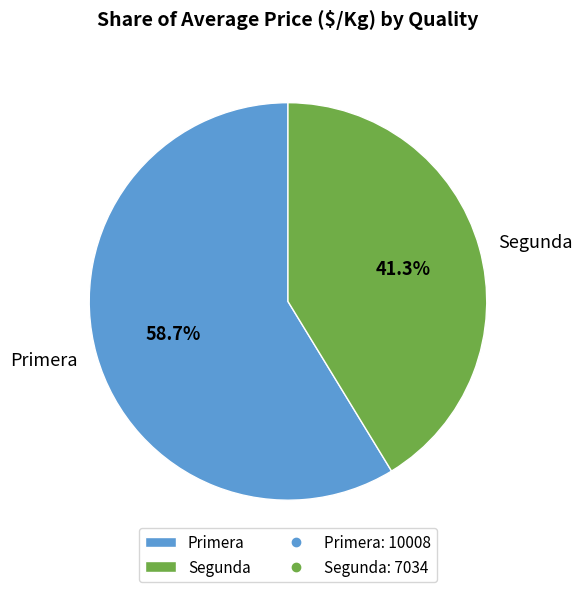

Does Primera represent more than half of the total?

Yes